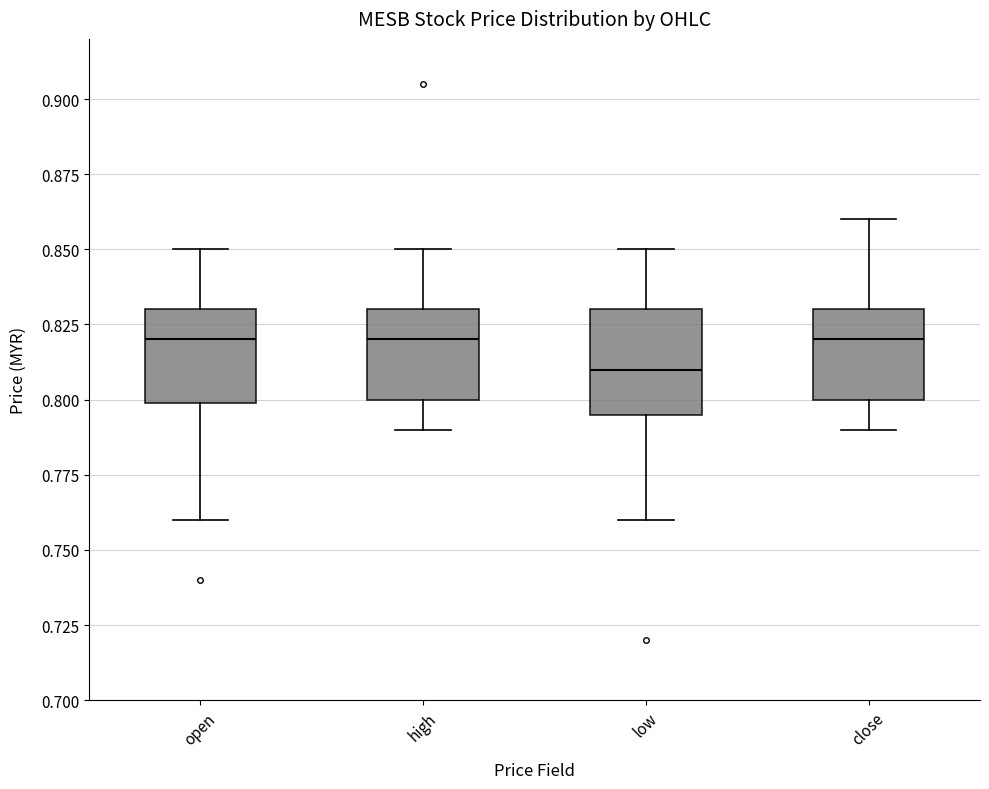

Where is the upper edge of the box for close on the y-axis? The values are not printed on the chart, so give them approximately, as read against the axis.

0.830